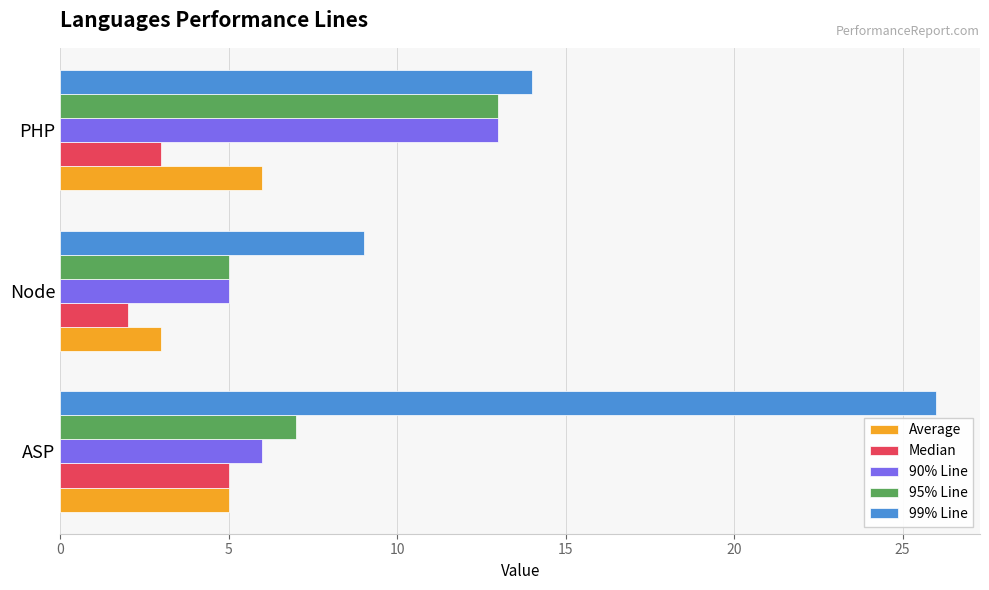

Is the value of 99% Line at Node greater than the value of Median at PHP?

Yes